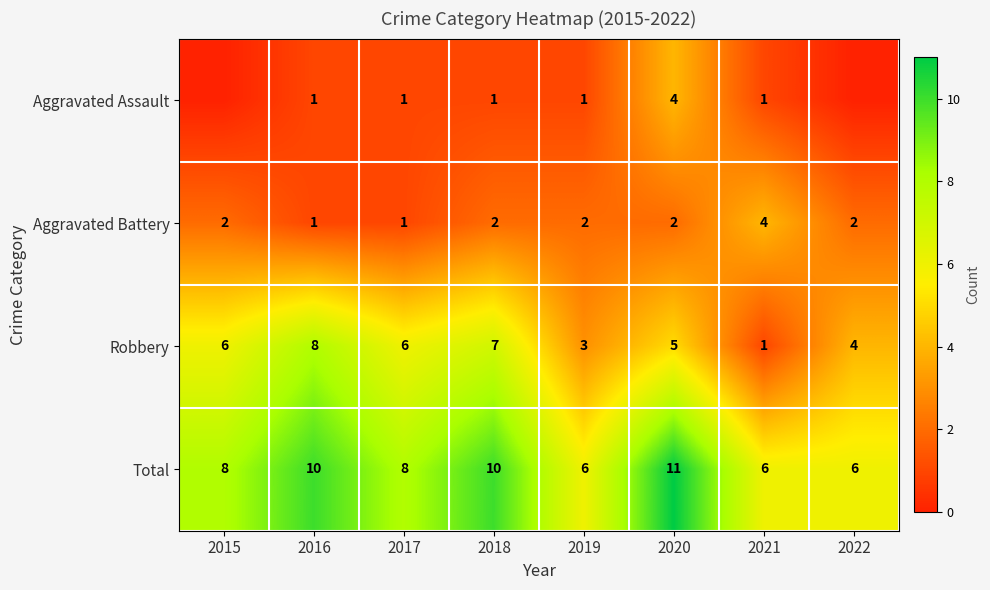

How many data points in Aggravated Battery are less than 2?

2